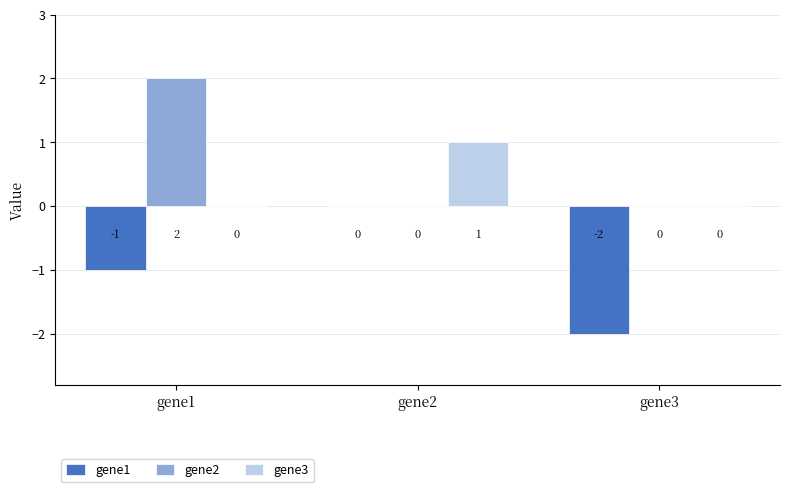

Are the bars grouped side by side (vs. stacked)?

Yes